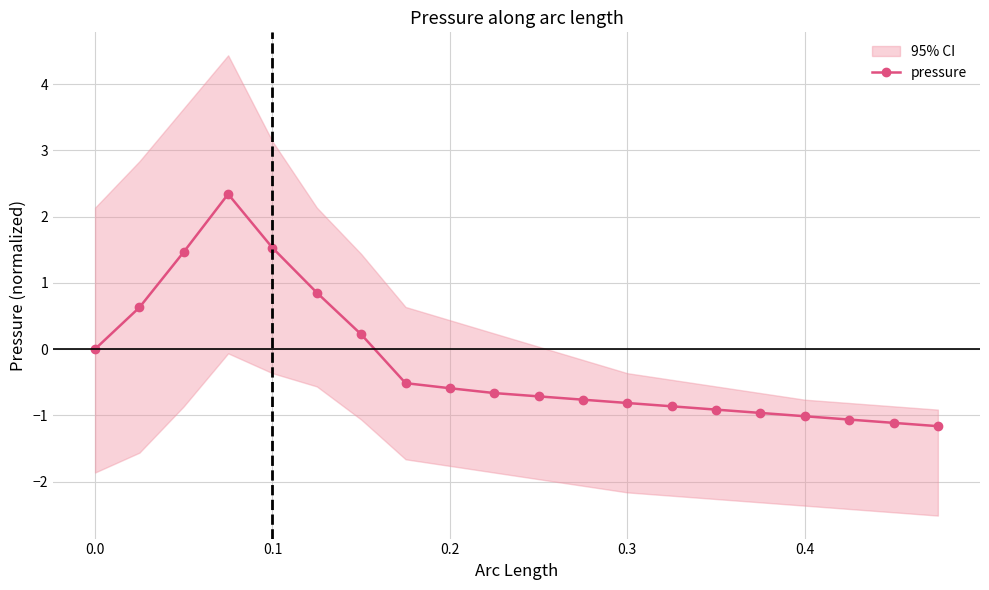

What is the maximum value for pressure?

2.3